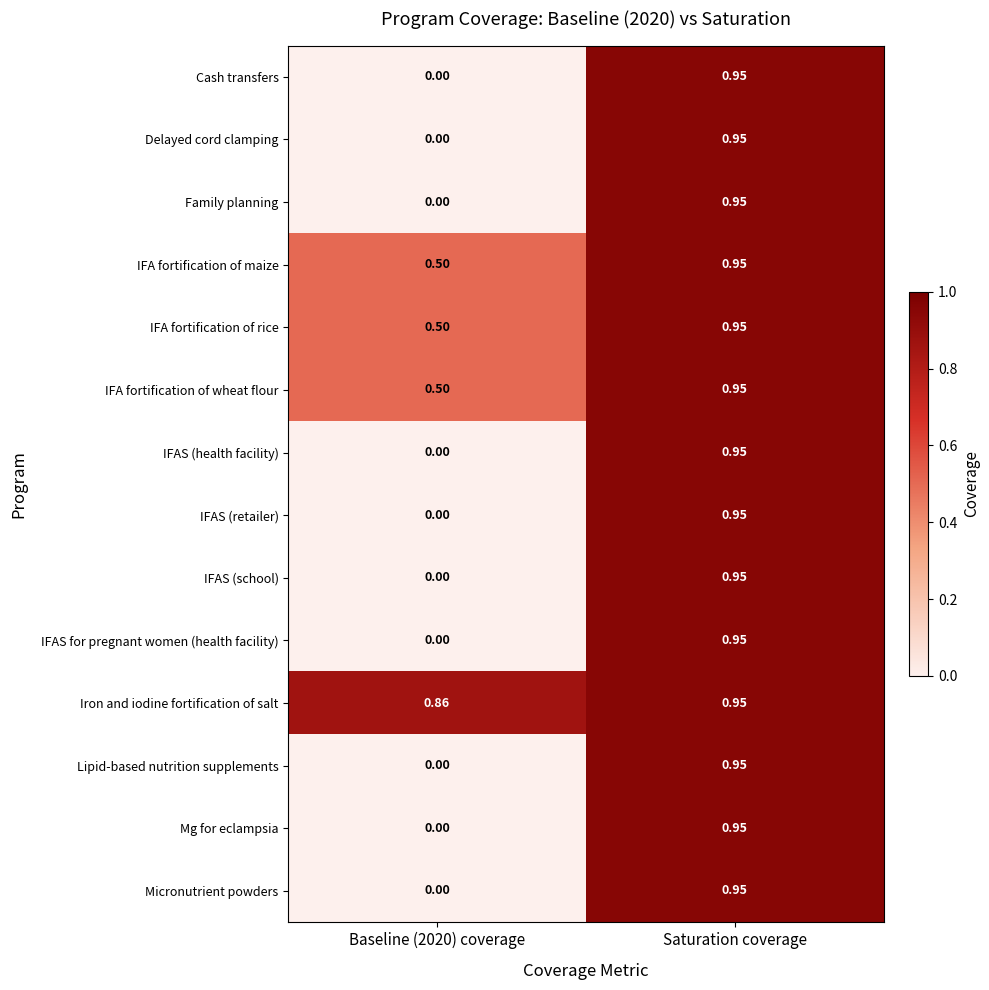

Which category has the highest value in the Cash transfers series?

Saturation coverage